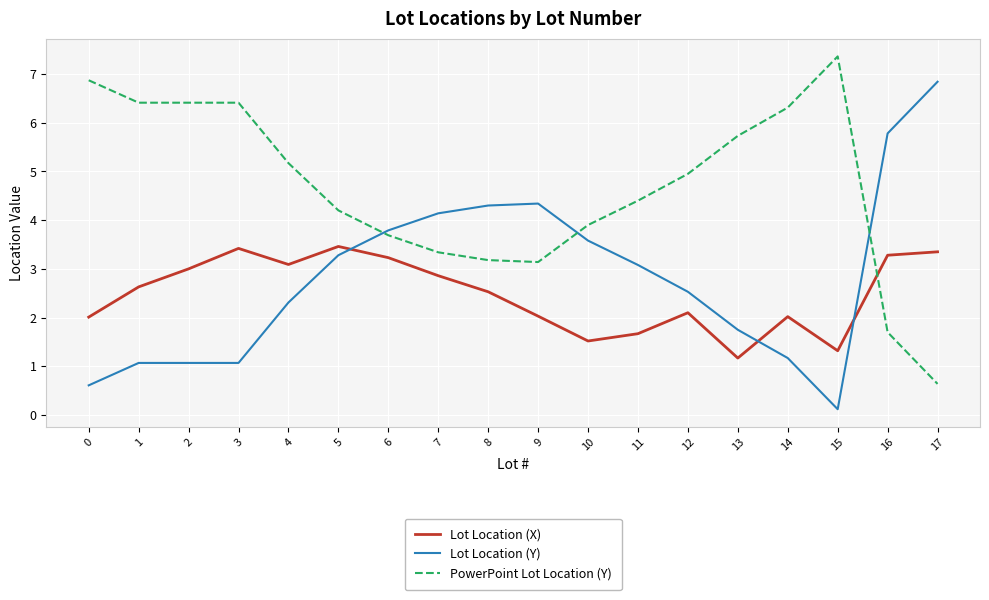

What is the difference between the highest and lowest values at 11?

2.7